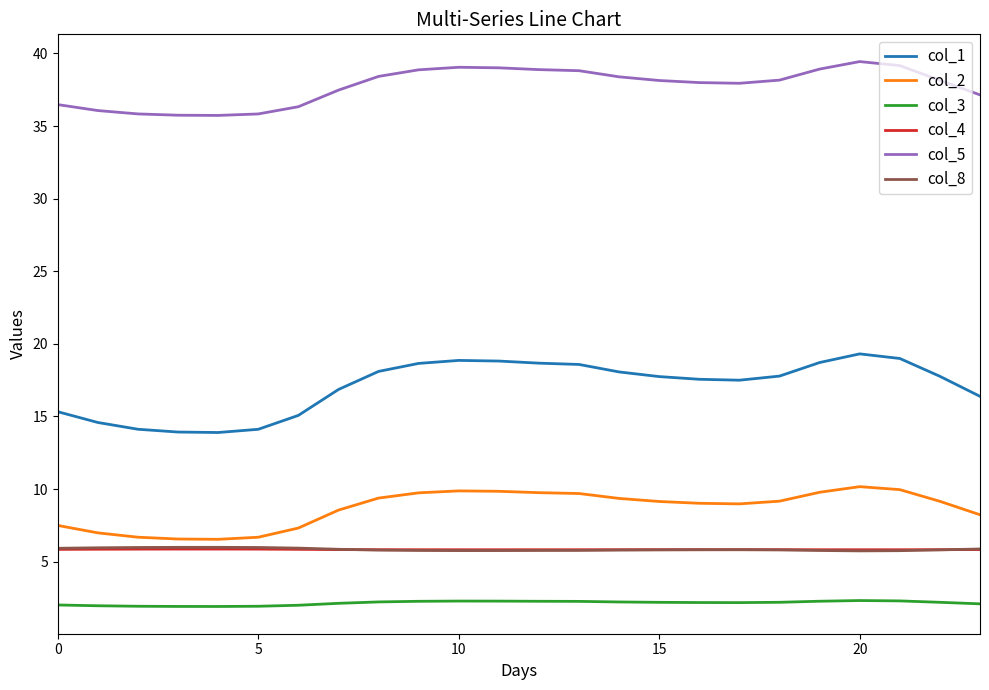

What are all the series names shown in the legend?

col_1, col_2, col_3, col_4, col_5, col_8